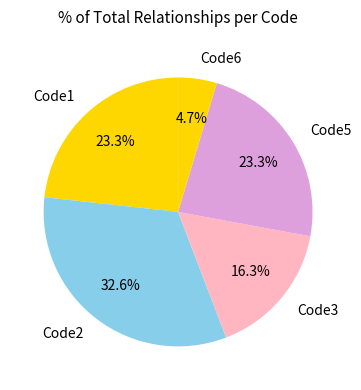

Which slice is the largest?

Code2